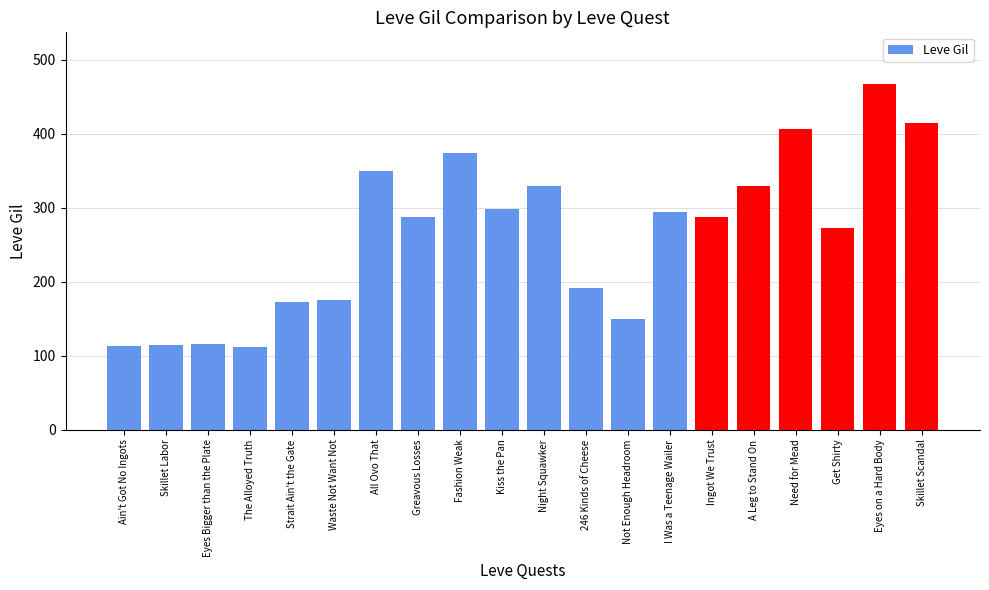

What is the difference between the maximum and second lowest values?

354